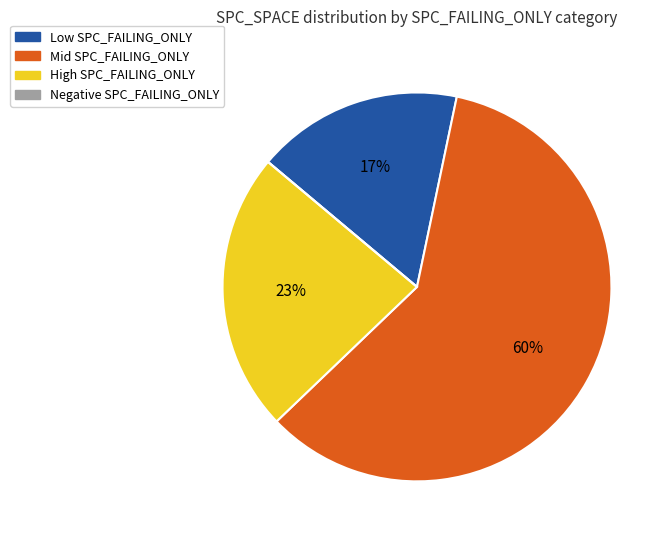

Is there any slice that represents more than half of the pie?

Yes